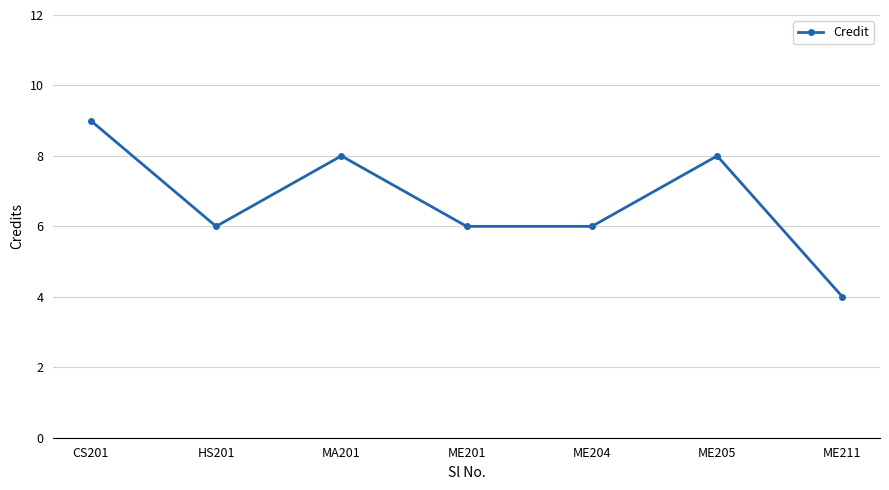

What position from the left is ME201?

4